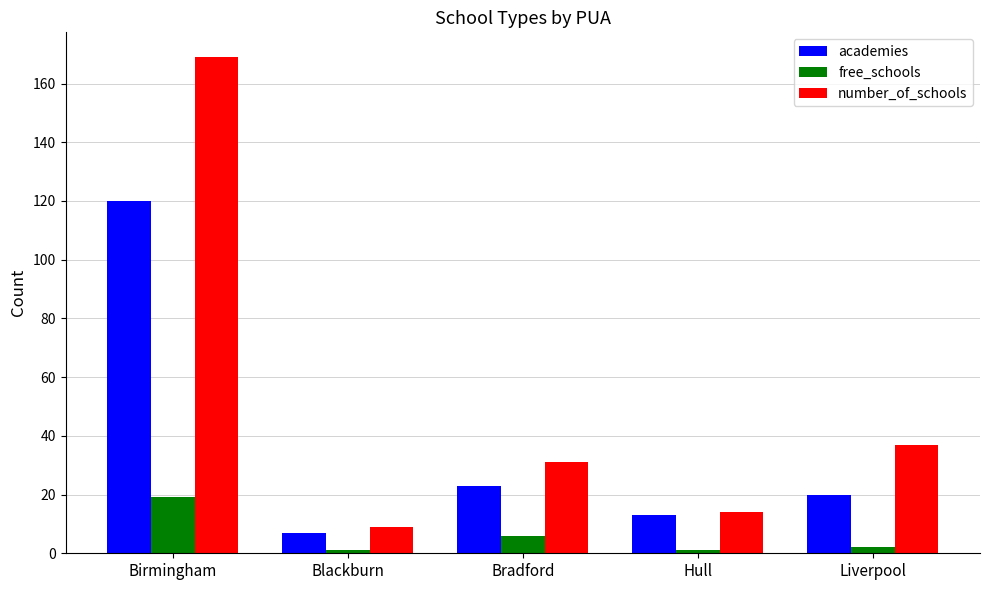

How many groups of bars are there?

5